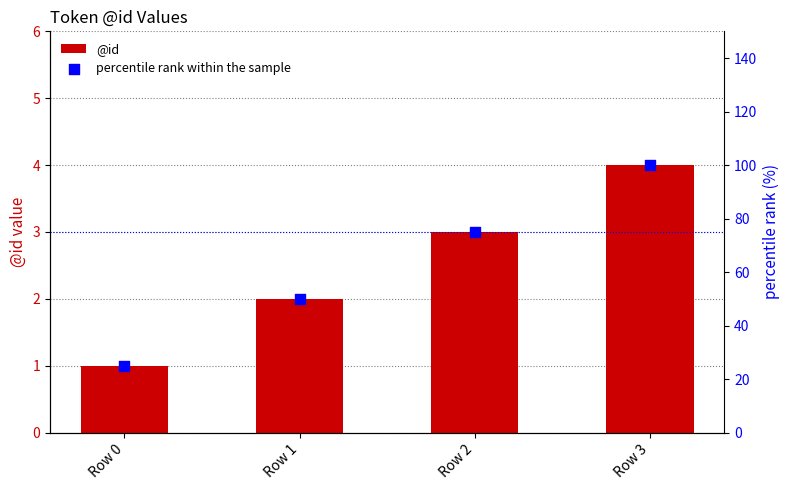

Which series contains the highest Y value?

percentile rank within the sample